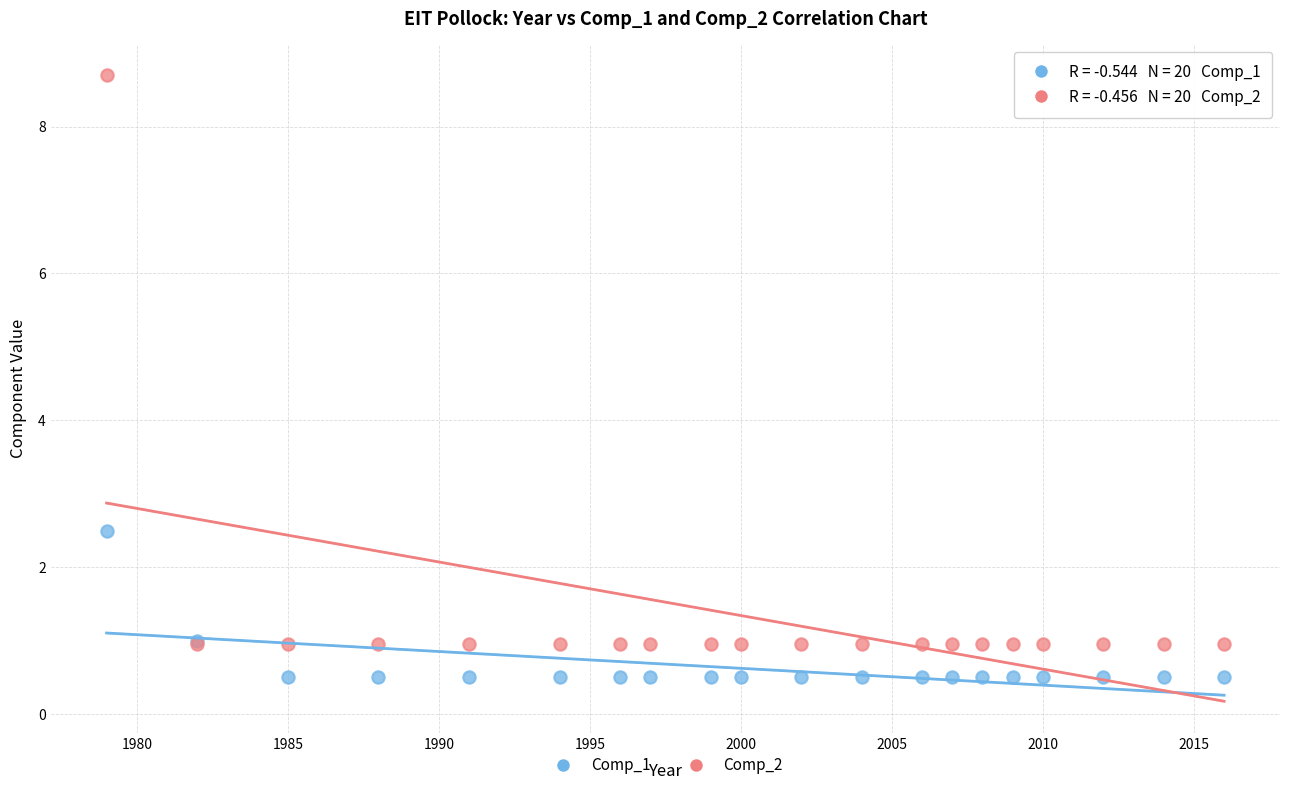

In the Comp_2 series, what Y value is closest to 4?

1.0